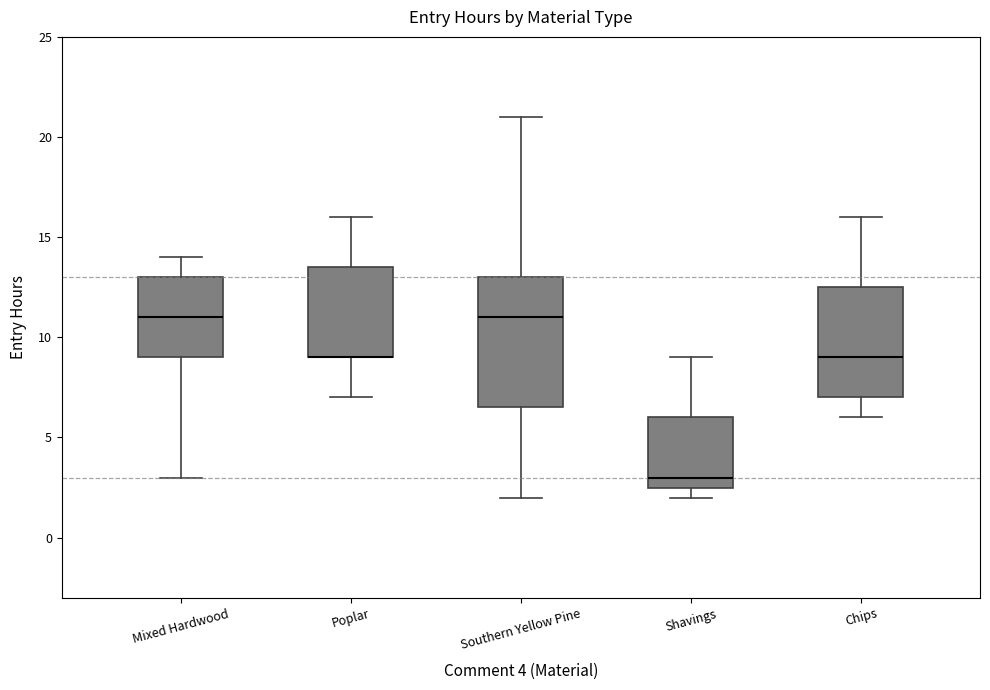

Reading left to right, read every box against the y-axis: the position of its median line, the range the box covers, and the ends of its whiskers. The values are not printed on the chart, so give them approximately, as read against the axis.

Mixed Hardwood: median 11.0, box 9.0 to 13.0, whiskers 3.0 to 14.0
Poplar: median 9.0 (drawn on the box's lower edge), box 9.0 to 13.5, whiskers 7.0 to 16.0
Southern Yellow Pine: median 11.0, box 6.5 to 13.0, whiskers 2.0 to 21.0
Shavings: median 3.0, box 2.5 to 6.0, whiskers 2.0 to 9.0
Chips: median 9.0, box 7.0 to 12.5, whiskers 6.0 to 16.0